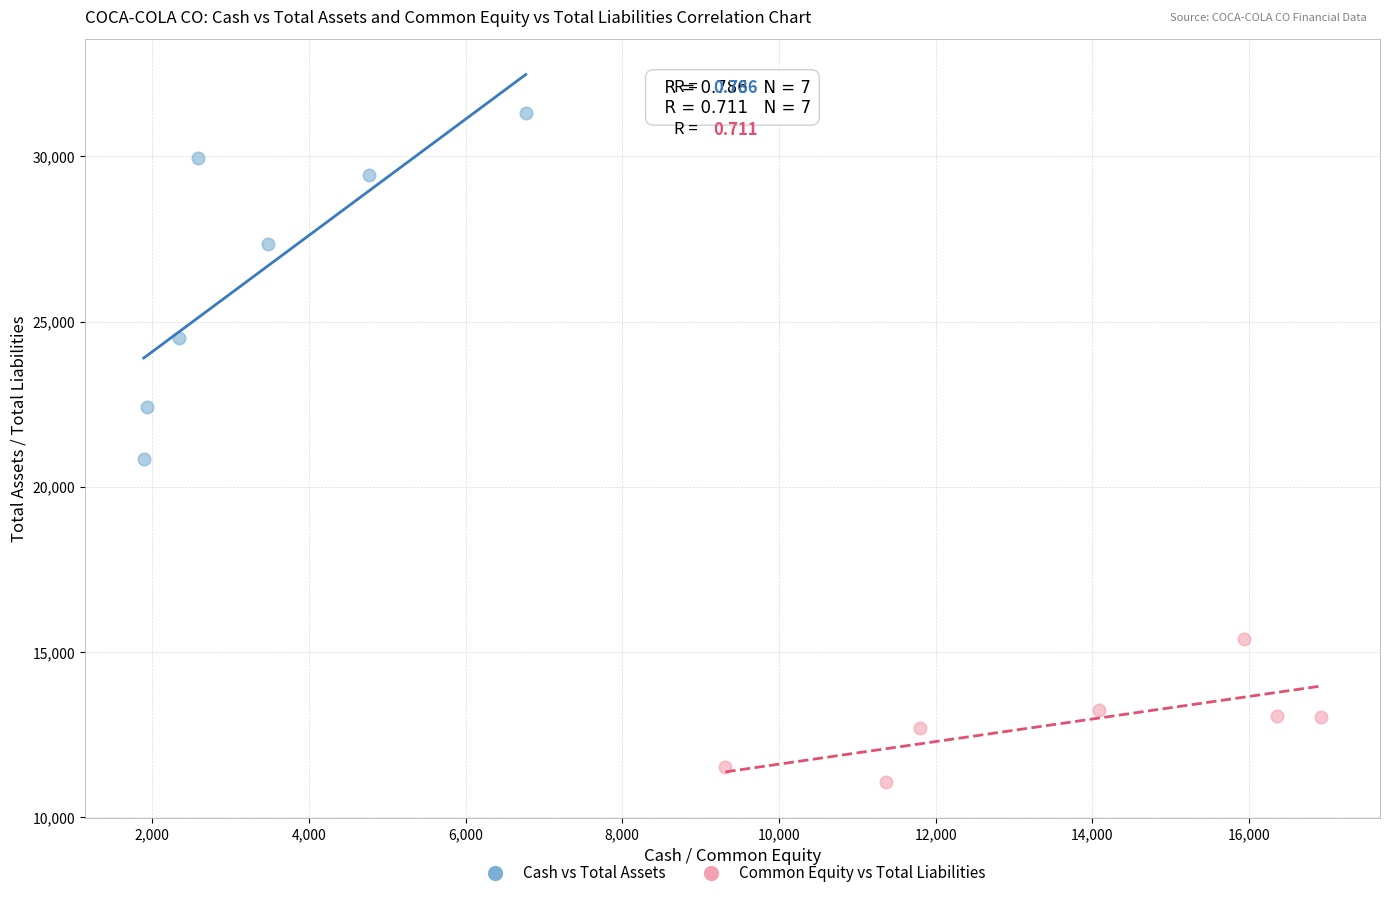

What are all the series names shown in the legend?

Cash vs Total Assets, Common Equity vs Total Liabilities